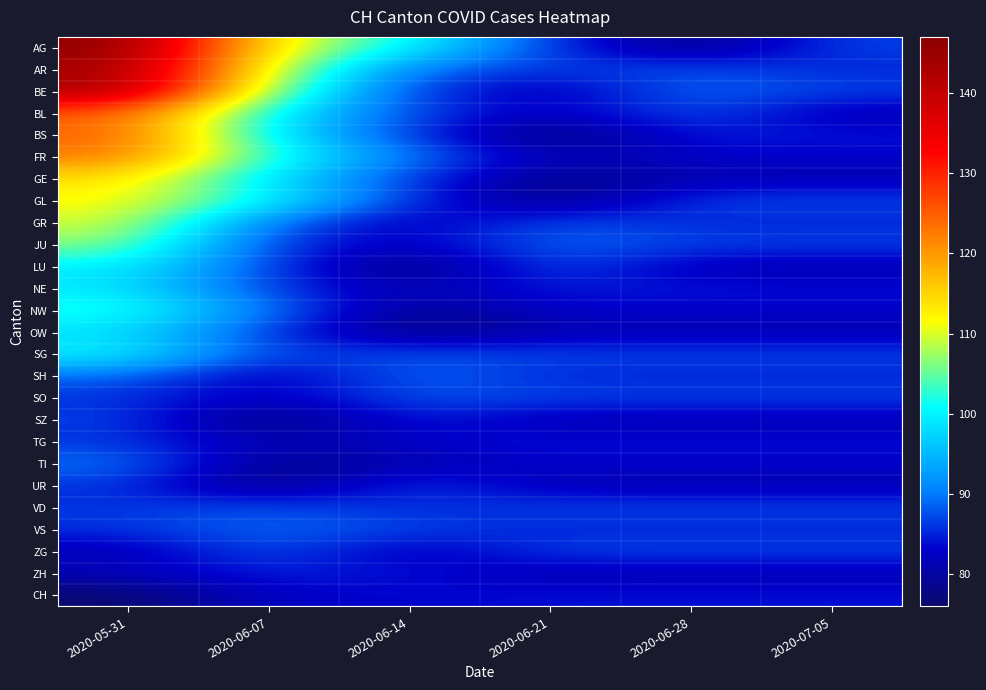

Which has a higher value, 2020-06-28 or 2020-05-31?

2020-05-31